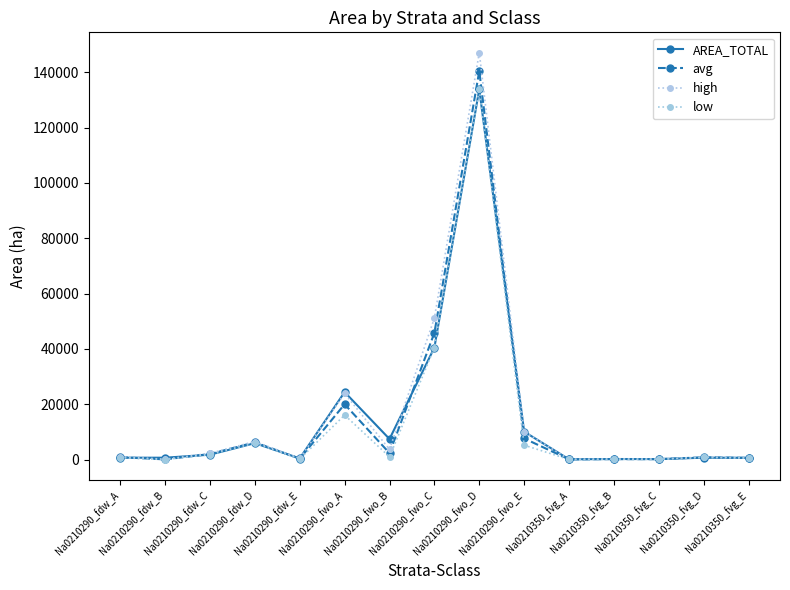

Rank the series by their maximum value, from lowest to highest.

AREA_TOTAL, low, avg, high